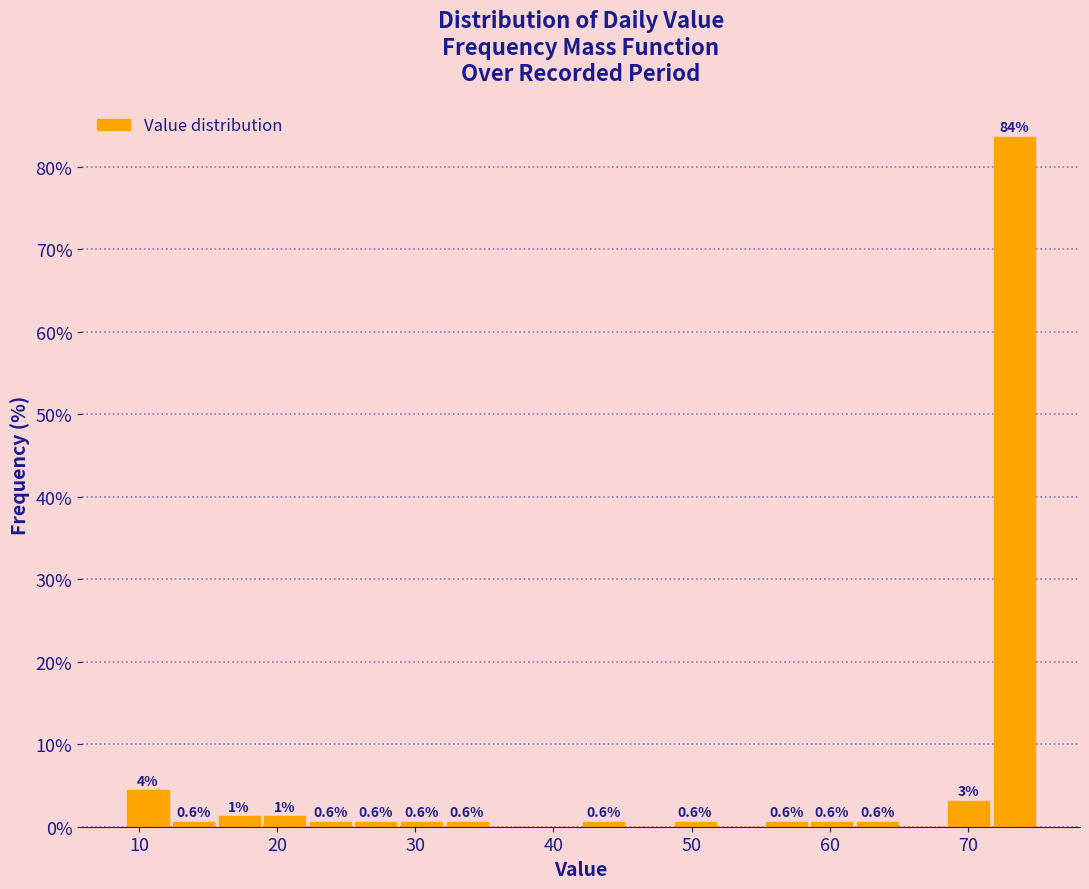

Read against the x-axis, roughly where is the centre of the tallest bar?

73